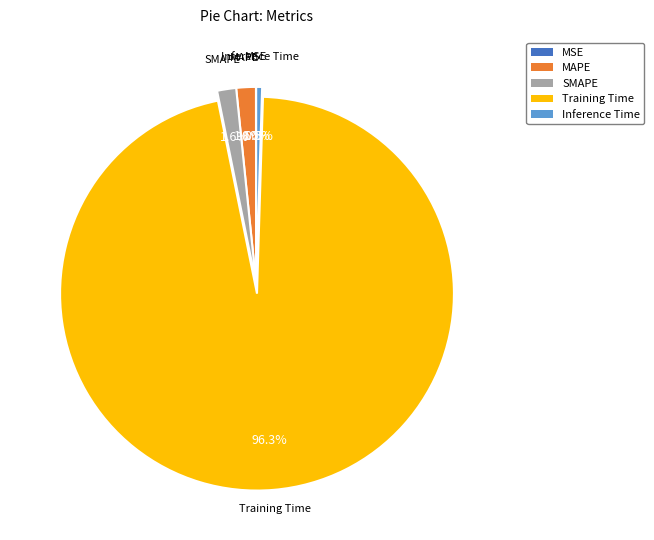

Which slice is the largest?

Training Time